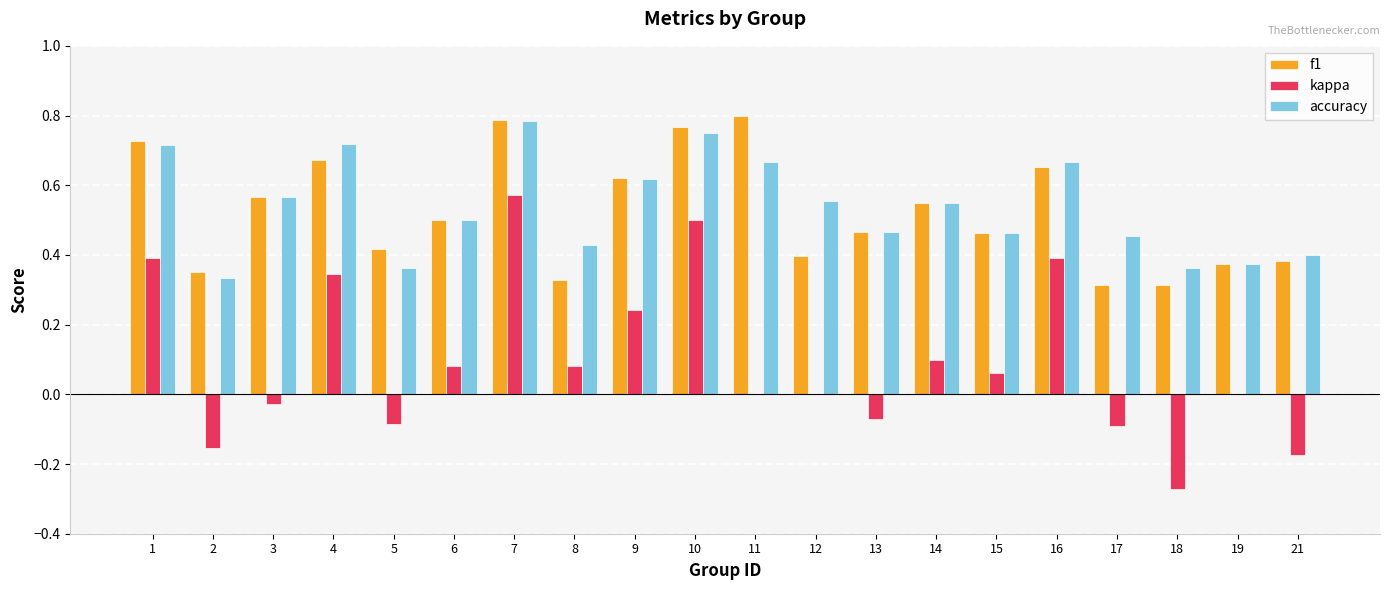

At which category is the sum across all series the highest?

7